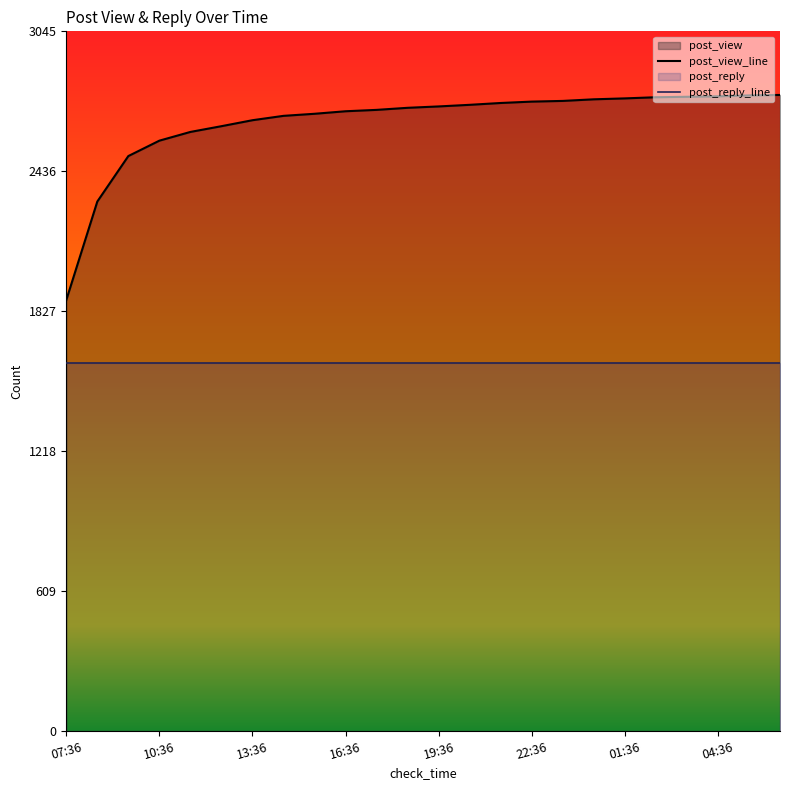

Reading left to right, extract all data points from this chart.

1876	2305	2503	2570	2608	2633	2659	2678	2687	2698	2704	2713	2719	2726	2734	2740	2743	2750	2754	2759	2761	2763	2767	2769